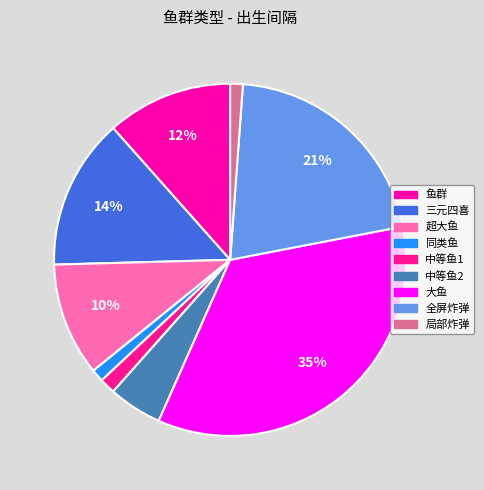

What percentage is the 同类鱼 slice, to the nearest percent?

1%